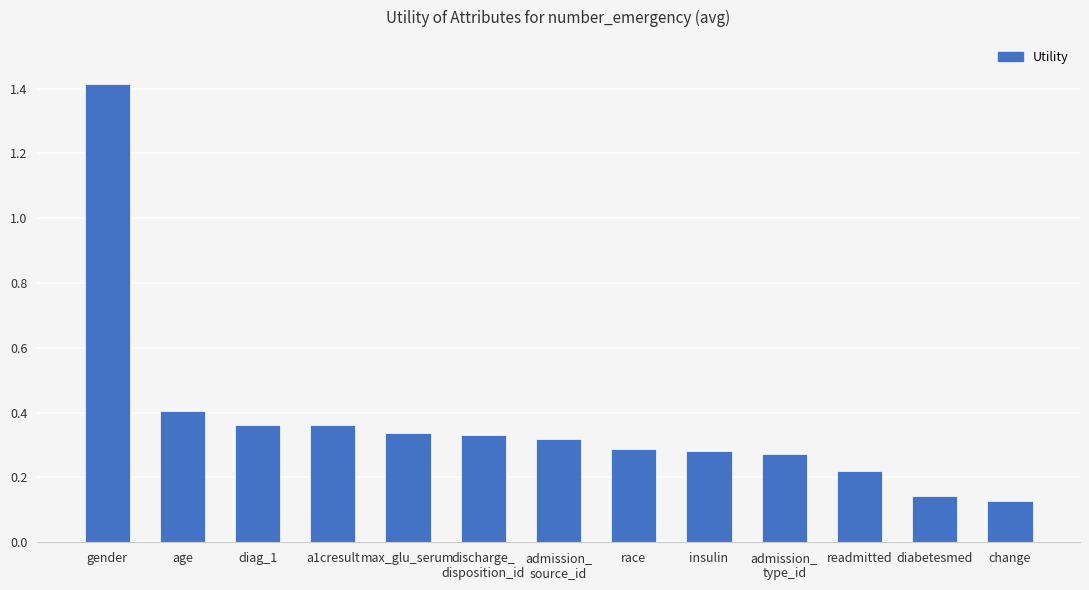

How many bars are there in total?

13